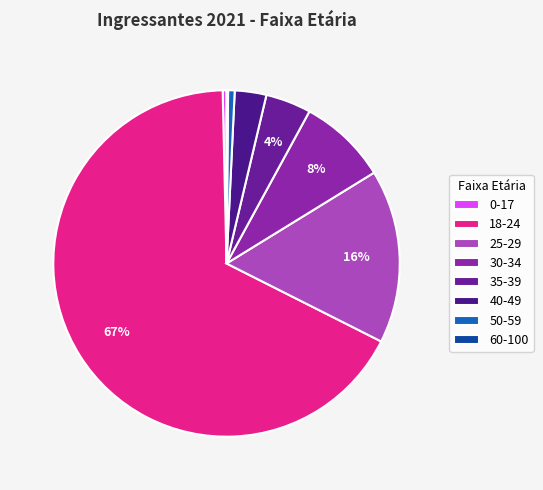

Which slice is the smallest?

60-100